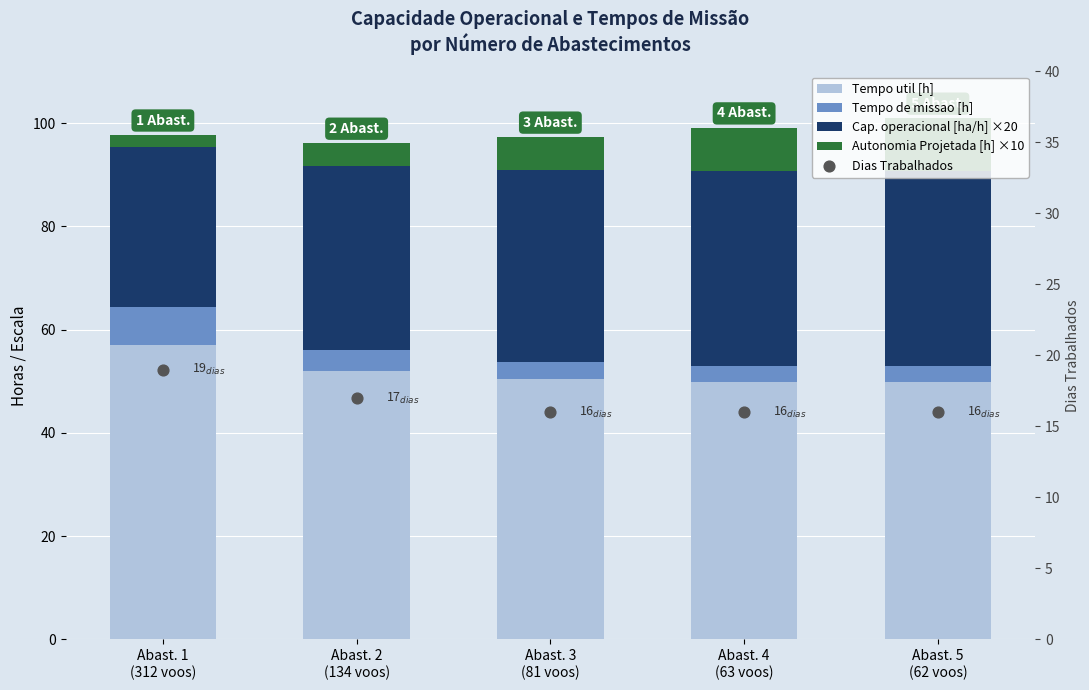

Which series has the widest spread of Y values?

Autonomia Projetada [h] ×10